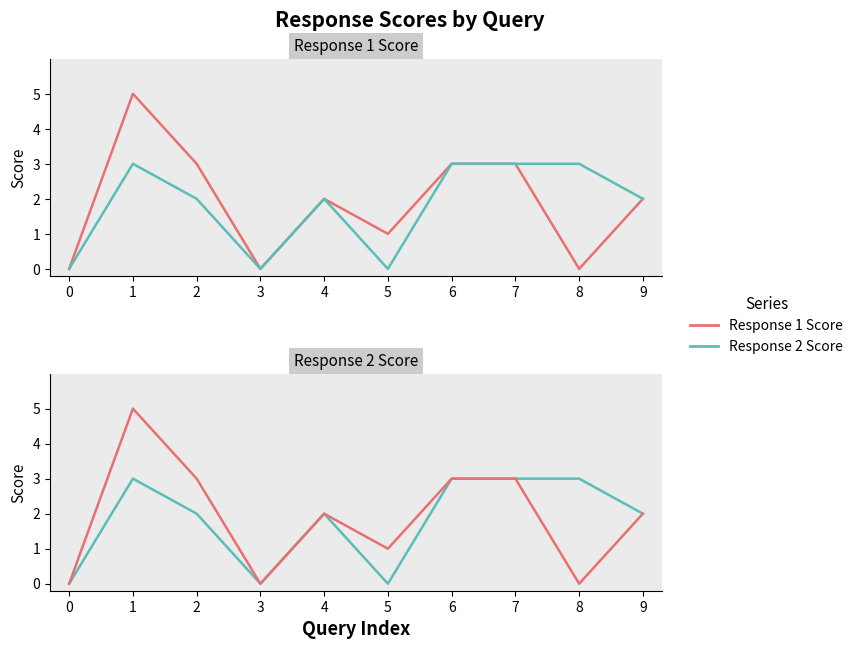

Where is the first local maximum for Response 1 Score?

1